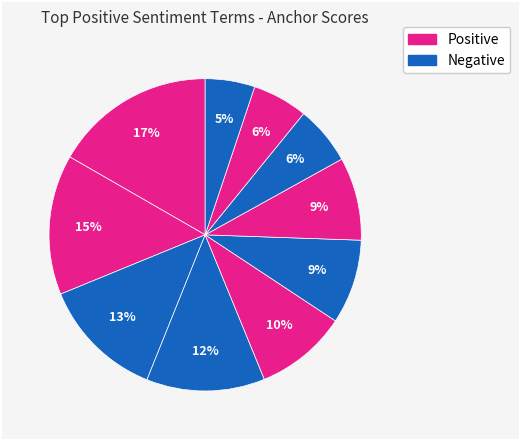

To the nearest percent, what is the difference between the largest and smallest slice percentages?

12%